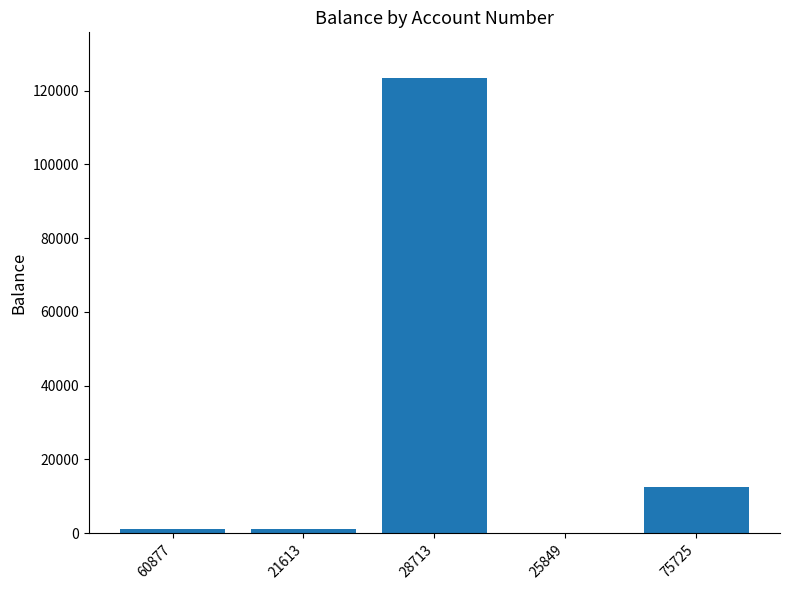

How many series are shown in this chart?

1